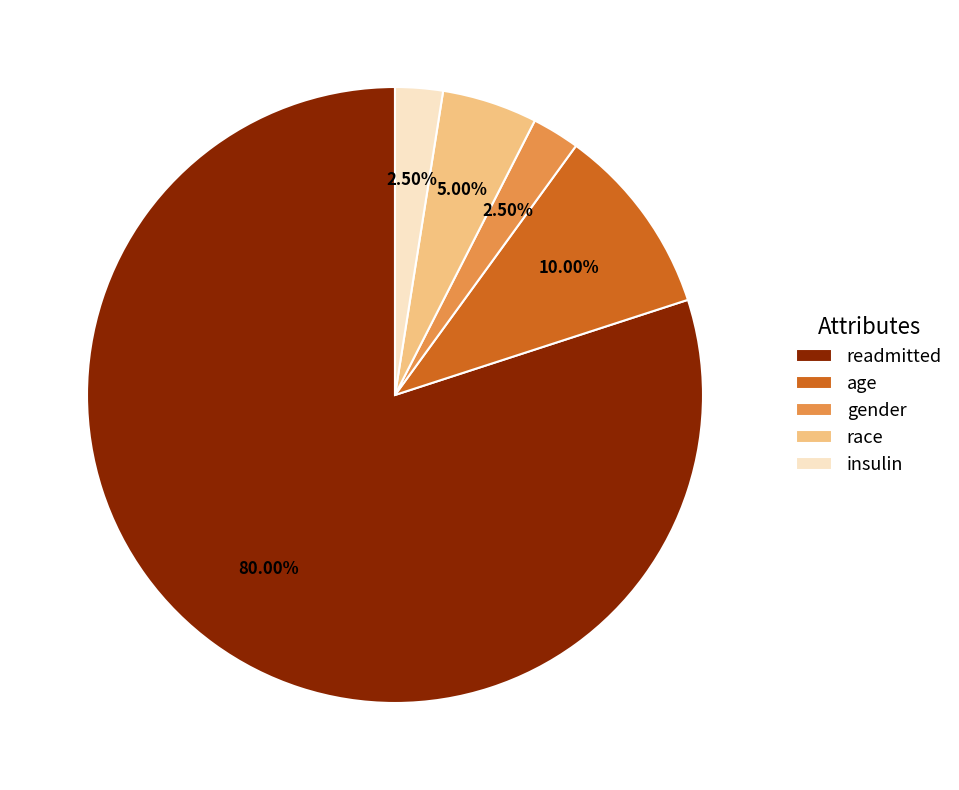

To the nearest percent, what is the difference between the race and readmitted slice percentages?

75%